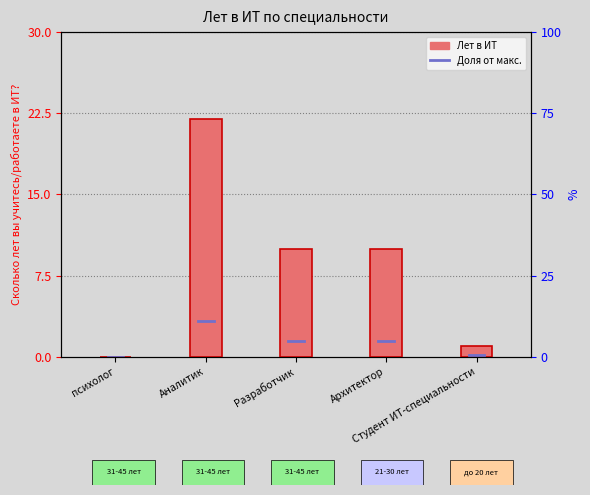

How many series are shown in this chart?

1